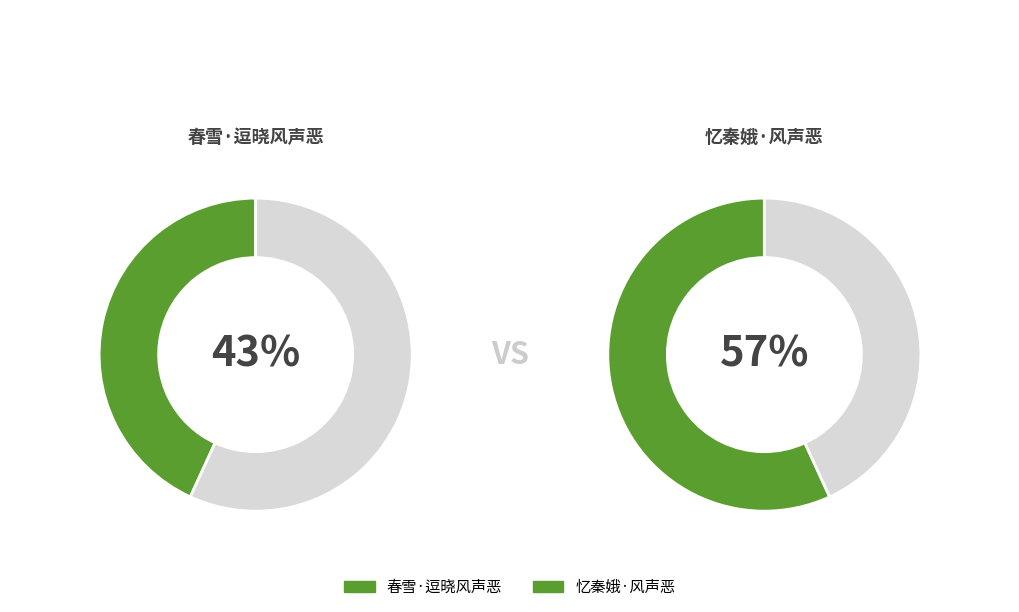

What is the largest slice in the pie chart?

忆秦娥·风声恶